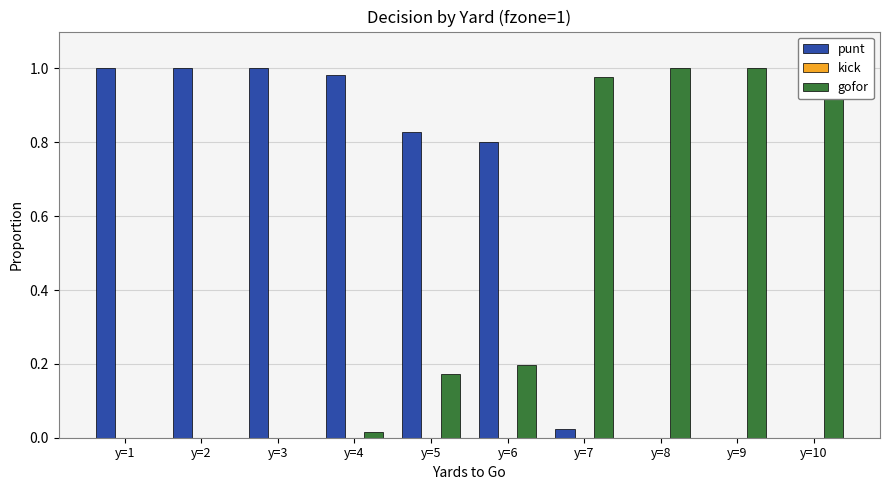

Where is gofor nearest to the value 0?

y=1